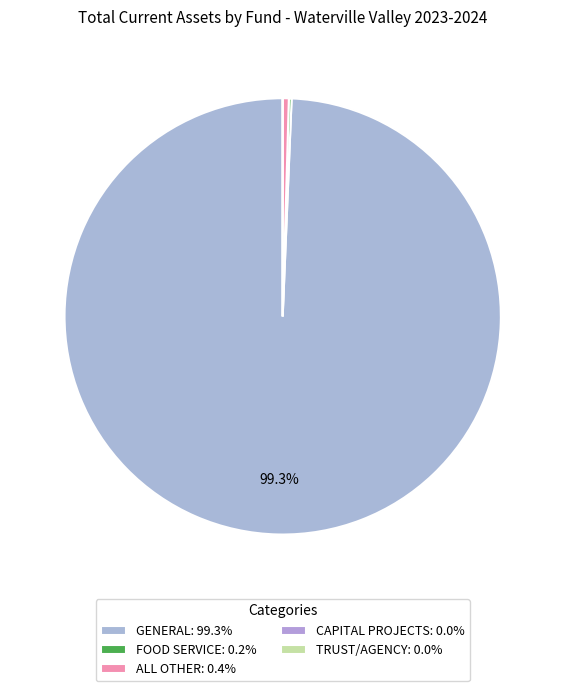

How many slices are in this pie chart?

5